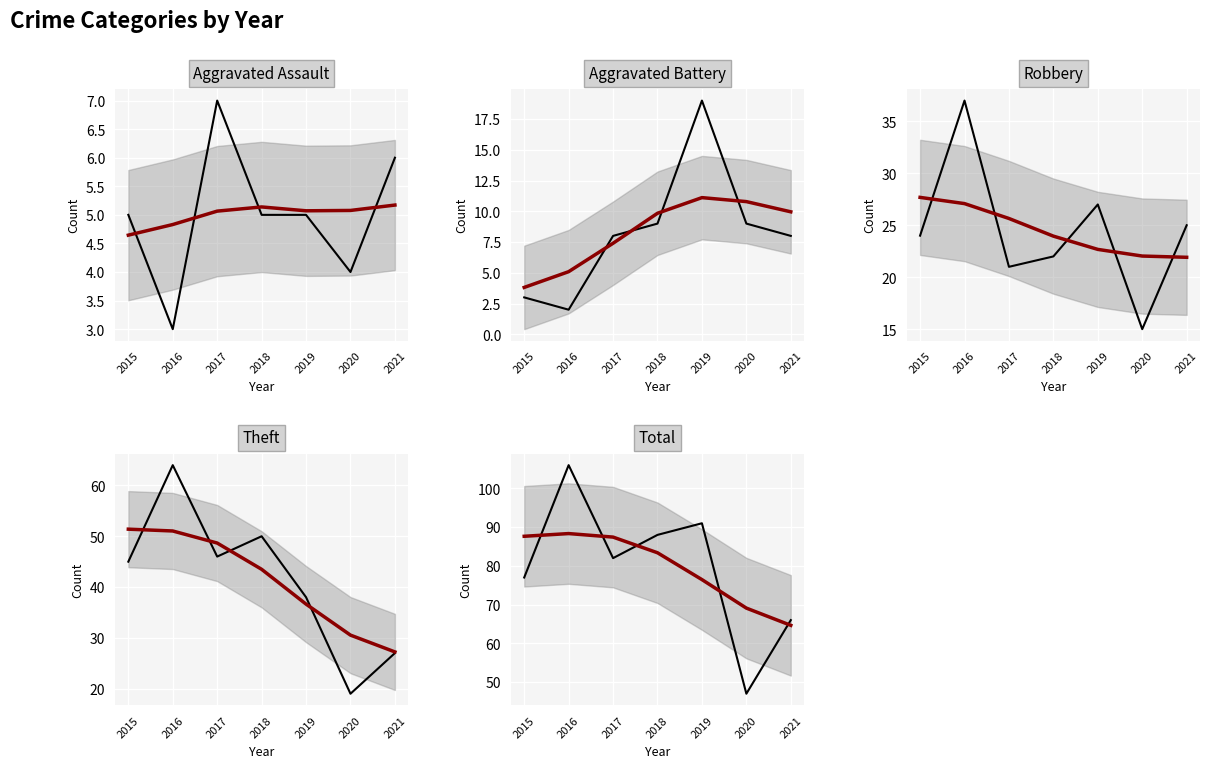

True or false: Robbery and Theft intersect in this chart.

False